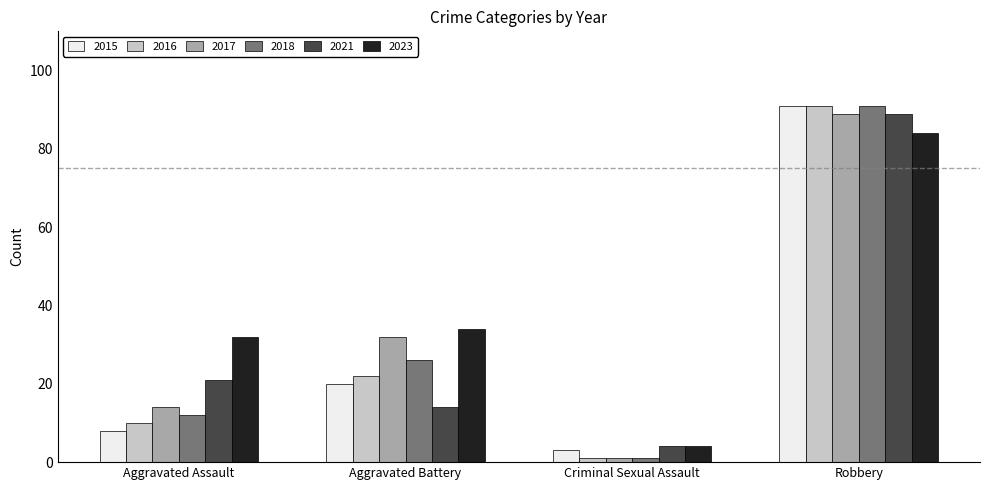

How many bars are there in each group?

6